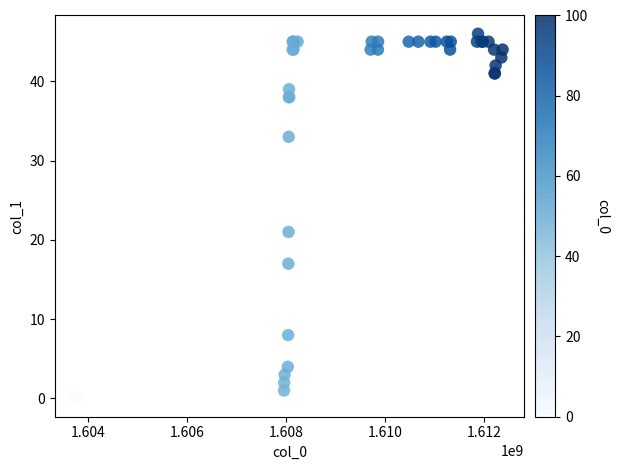

What Y value in the scatter plot is closest to 23?

21